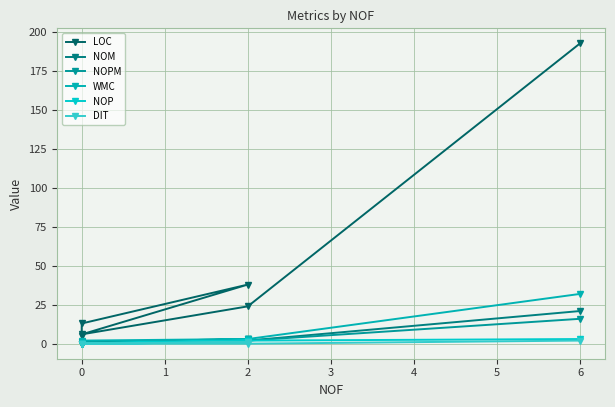

Which series has the largest total across all categories?

LOC